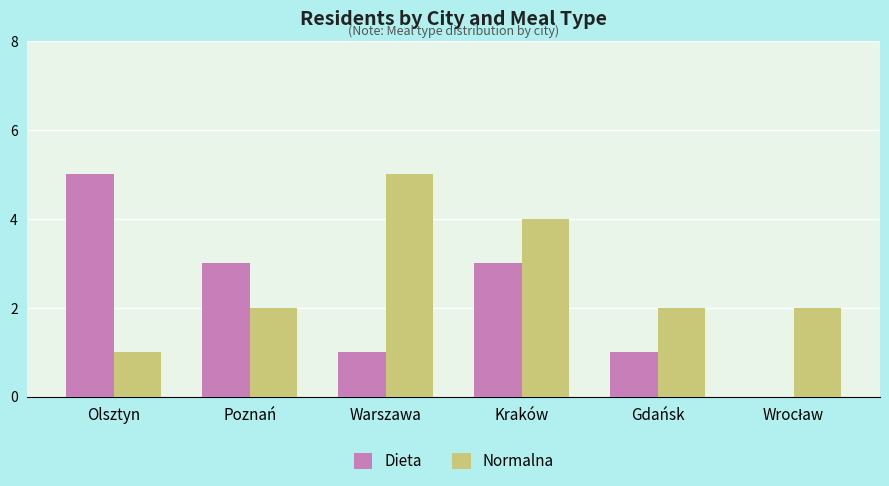

Which series has the largest total across all categories?

Normalna